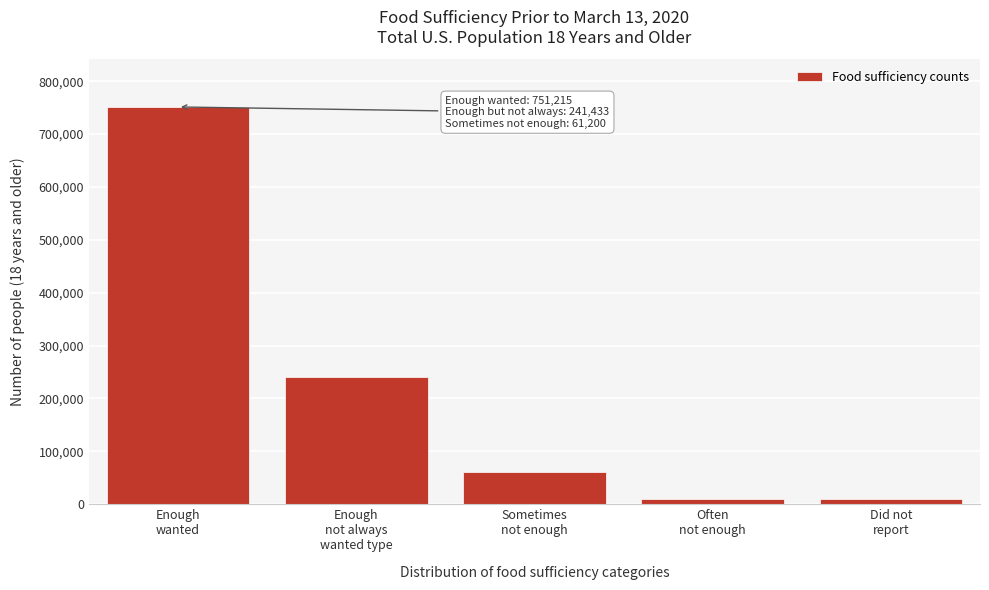

What is the maximum value shown in the chart?

751215